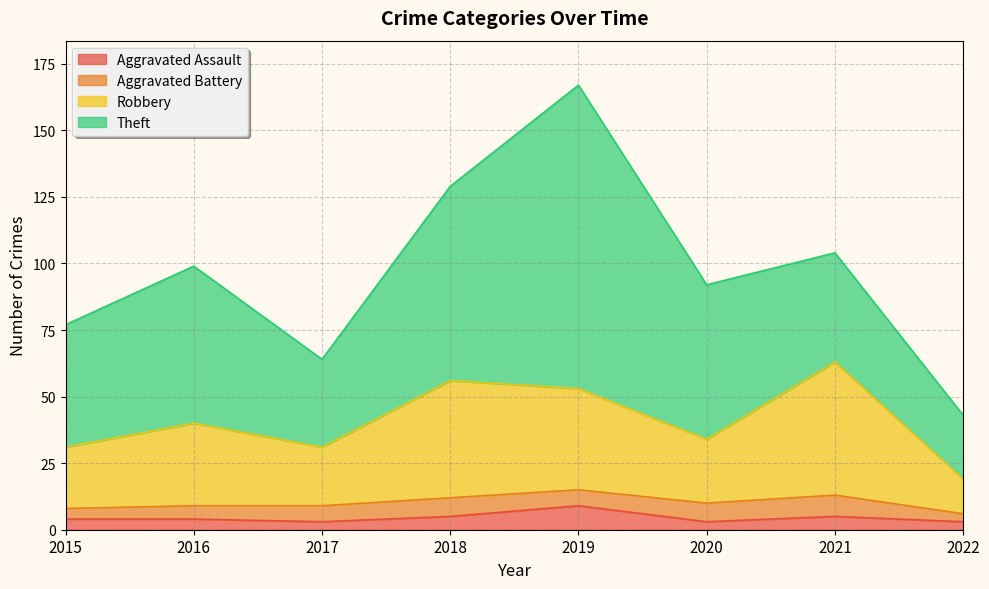

What is the smallest value displayed?

3